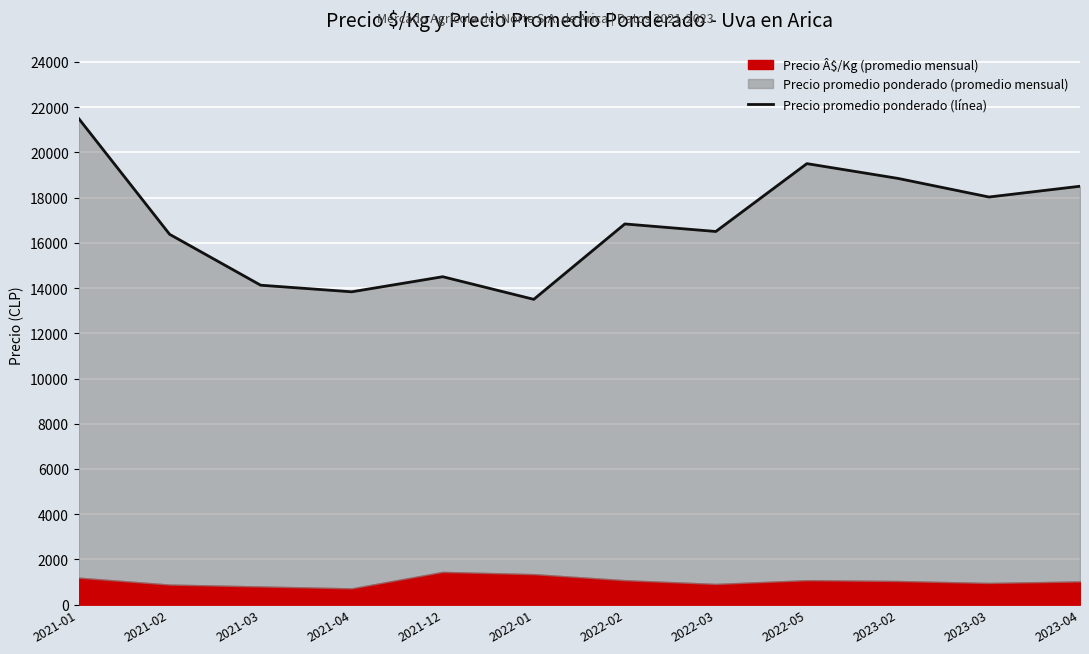

What is the change in value from 2022-02 to 2022-03?

-333